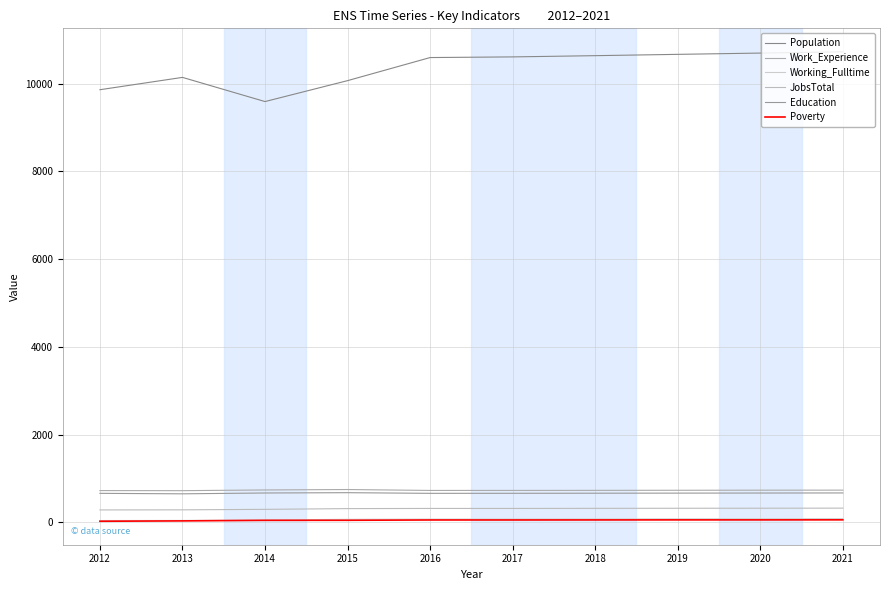

Which category has the highest value in the Working_Fulltime series?

2021